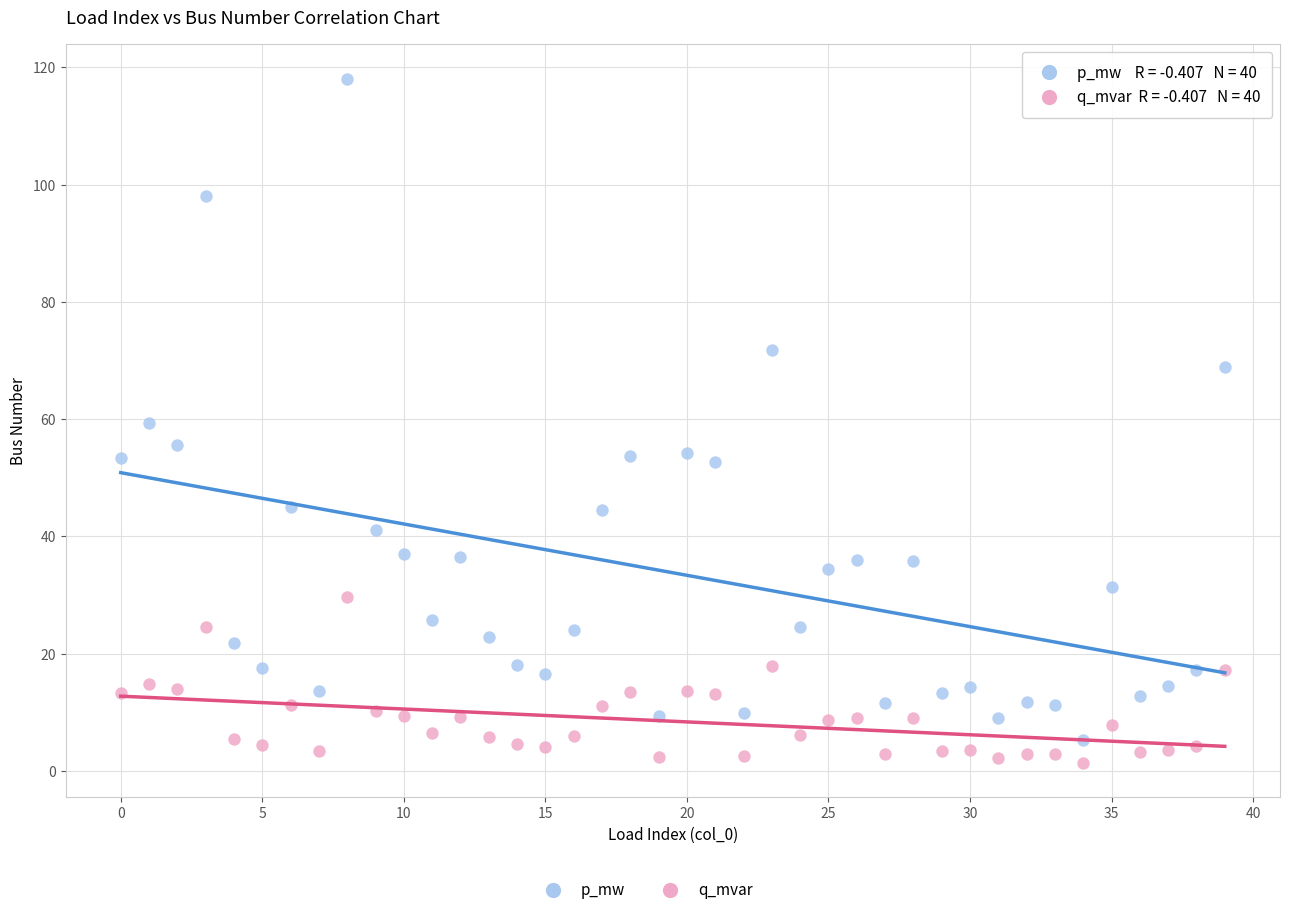

Across all data points, what is the range of Y values (max minus min)?

116.8